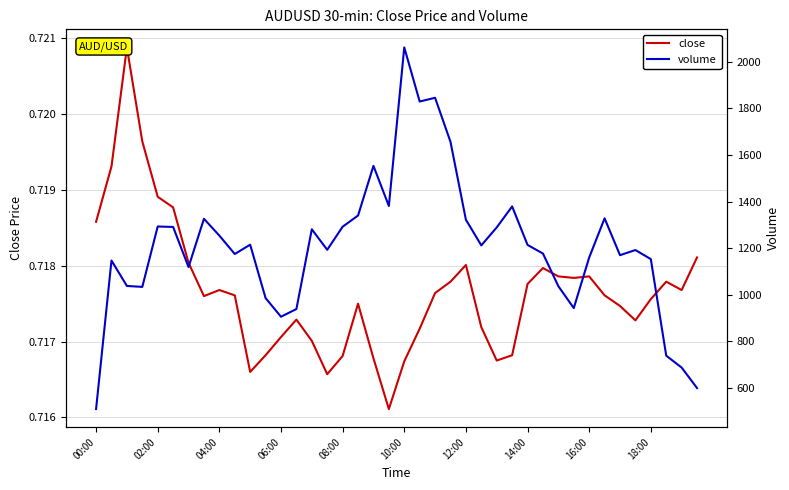

Which has a higher value, 10:00 or 36?

10:00